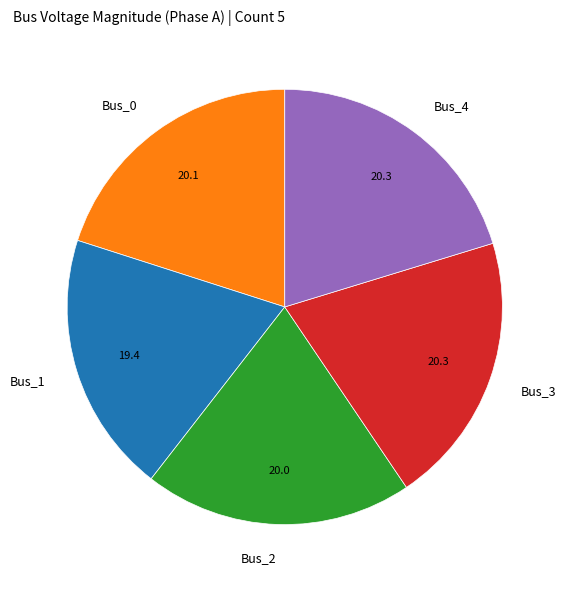

What is the ratio of the value at Bus_0 to the value at Bus_4?

1.0